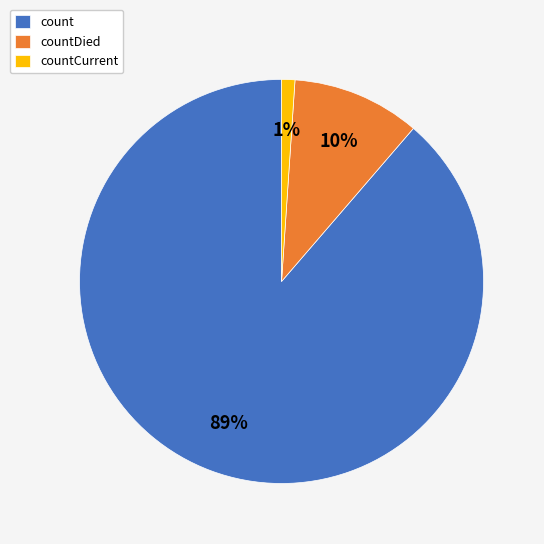

What percentage is the countDied slice, to the nearest percent?

10%